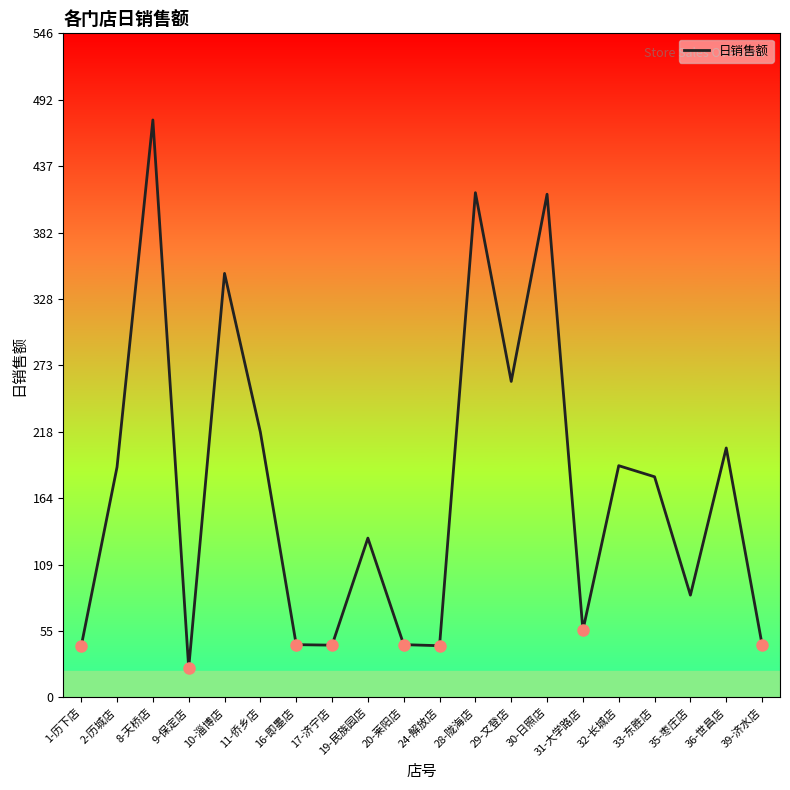

What is the difference between the maximum and second lowest values?

432.8